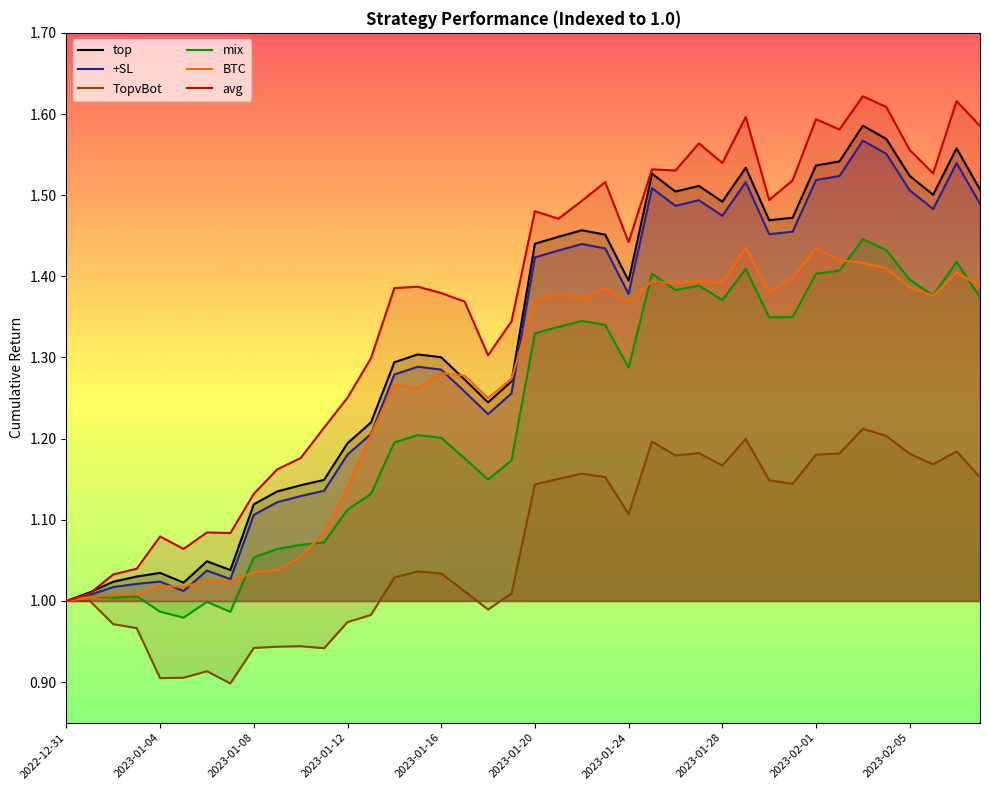

Reading left to right, list all the values displayed in this chart.

top: 1.0	1.0	1.0	1.0	1.0	1.0	1.0	1.0	1.1	1.1	1.1	1.1	1.2	1.2	1.3	1.3	1.3	1.3	1.2	1.3	1.4	1.4	1.5	1.5	1.4	1.5	1.5	1.5	1.5	1.5	1.5	1.5	1.5	1.5	1.6	1.6	1.5	1.5	1.6	1.5
+SL: 1.0	1.0	1.0	1.0	1.0	1.0	1.0	1.0	1.1	1.1	1.1	1.1	1.2	1.2	1.3	1.3	1.3	1.3	1.2	1.3	1.4	1.4	1.4	1.4	1.4	1.5	1.5	1.5	1.5	1.5	1.5	1.5	1.5	1.5	1.6	1.6	1.5	1.5	1.5	1.5
TopvBot: 1.0	1.0	1.0	1.0	0.9	0.9	0.9	0.9	0.9	0.9	0.9	0.9	1.0	1.0	1.0	1.0	1.0	1.0	1.0	1.0	1.1	1.2	1.2	1.2	1.1	1.2	1.2	1.2	1.2	1.2	1.1	1.1	1.2	1.2	1.2	1.2	1.2	1.2	1.2	1.2
mix: 1.0	1.0	1.0	1.0	1.0	1.0	1.0	1.0	1.1	1.1	1.1	1.1	1.1	1.1	1.2	1.2	1.2	1.2	1.1	1.2	1.3	1.3	1.3	1.3	1.3	1.4	1.4	1.4	1.4	1.4	1.3	1.3	1.4	1.4	1.4	1.4	1.4	1.4	1.4	1.4
BTC: 1.0	1.0	1.0	1.0	1.0	1.0	1.0	1.0	1.0	1.0	1.1	1.1	1.1	1.2	1.3	1.3	1.3	1.3	1.2	1.3	1.4	1.4	1.4	1.4	1.4	1.4	1.4	1.4	1.4	1.4	1.4	1.4	1.4	1.4	1.4	1.4	1.4	1.4	1.4	1.4
avg: 1.0	1.0	1.0	1.0	1.1	1.1	1.1	1.1	1.1	1.2	1.2	1.2	1.3	1.3	1.4	1.4	1.4	1.4	1.3	1.3	1.5	1.5	1.5	1.5	1.4	1.5	1.5	1.6	1.5	1.6	1.5	1.5	1.6	1.6	1.6	1.6	1.6	1.5	1.6	1.6